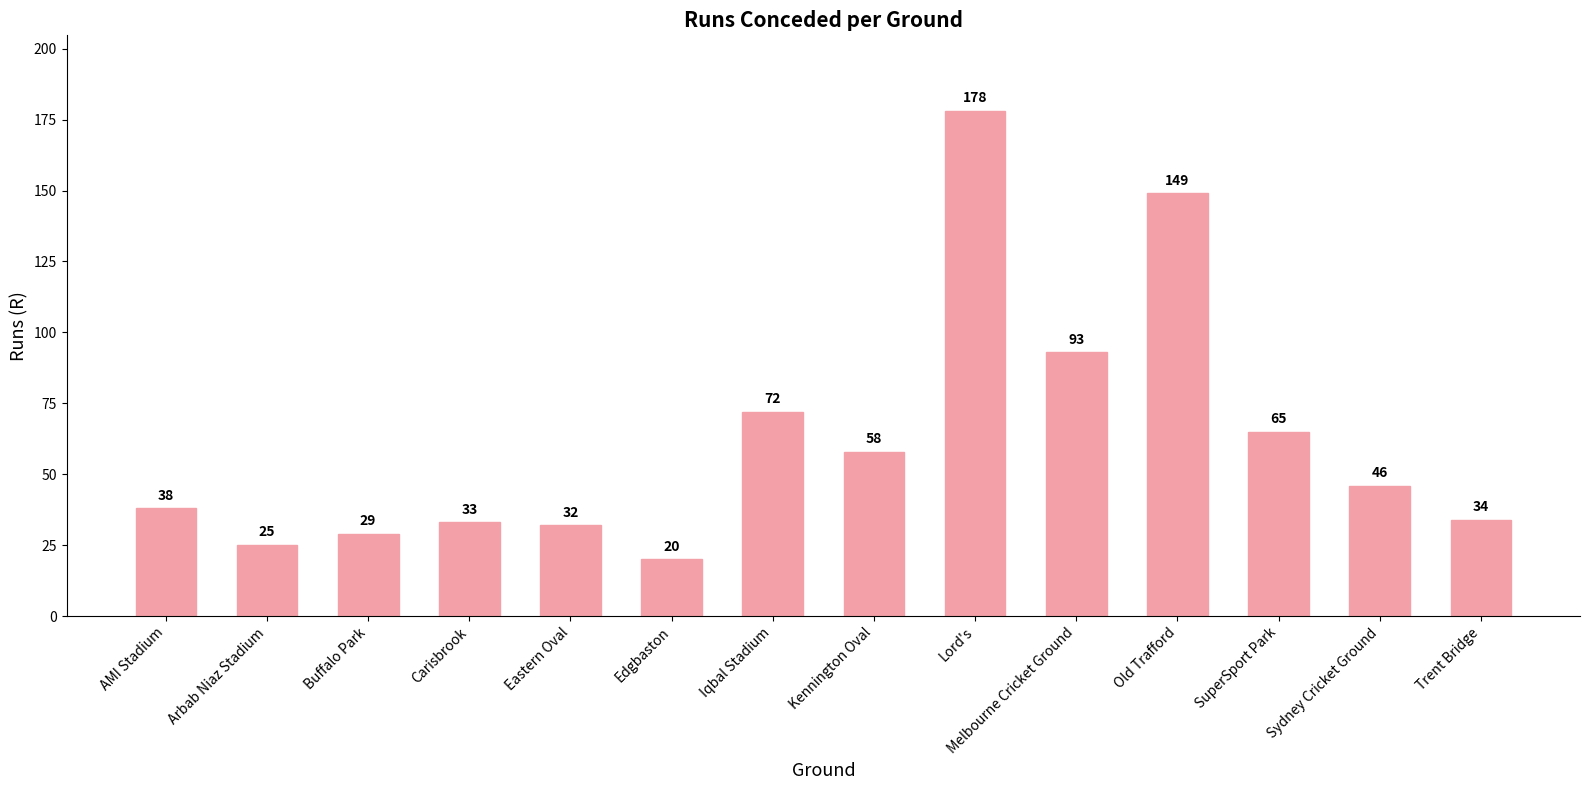

Reading right to left, list all the values displayed in this chart.

34	46	65	149	93	178	58	72	20	32	33	29	25	38